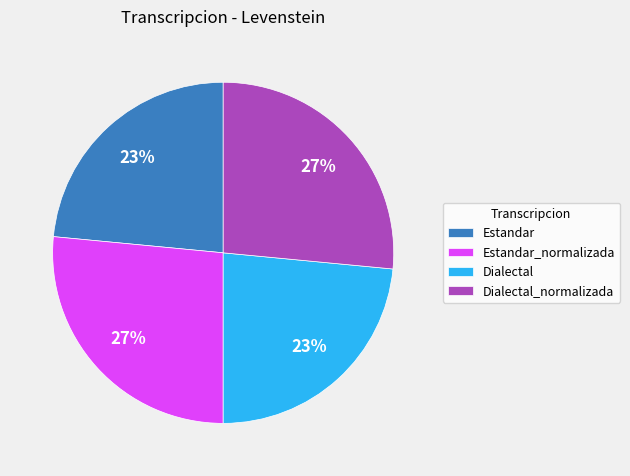

Does Estandar represent more than half of the total?

No